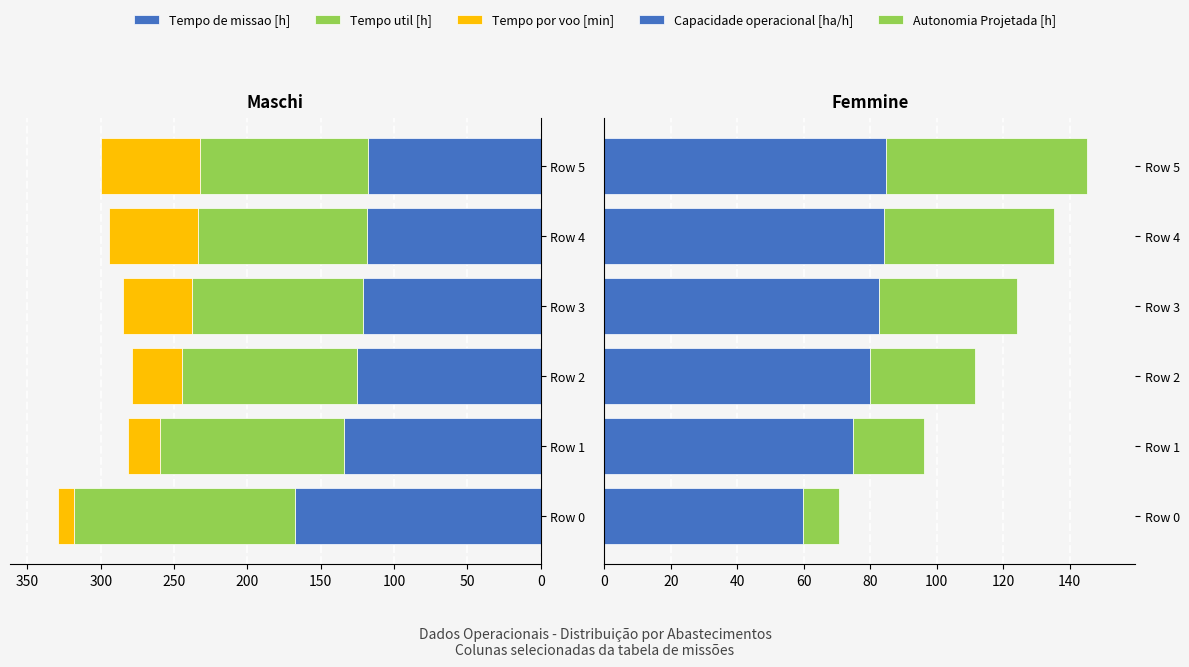

How many bars are there in each group?

5